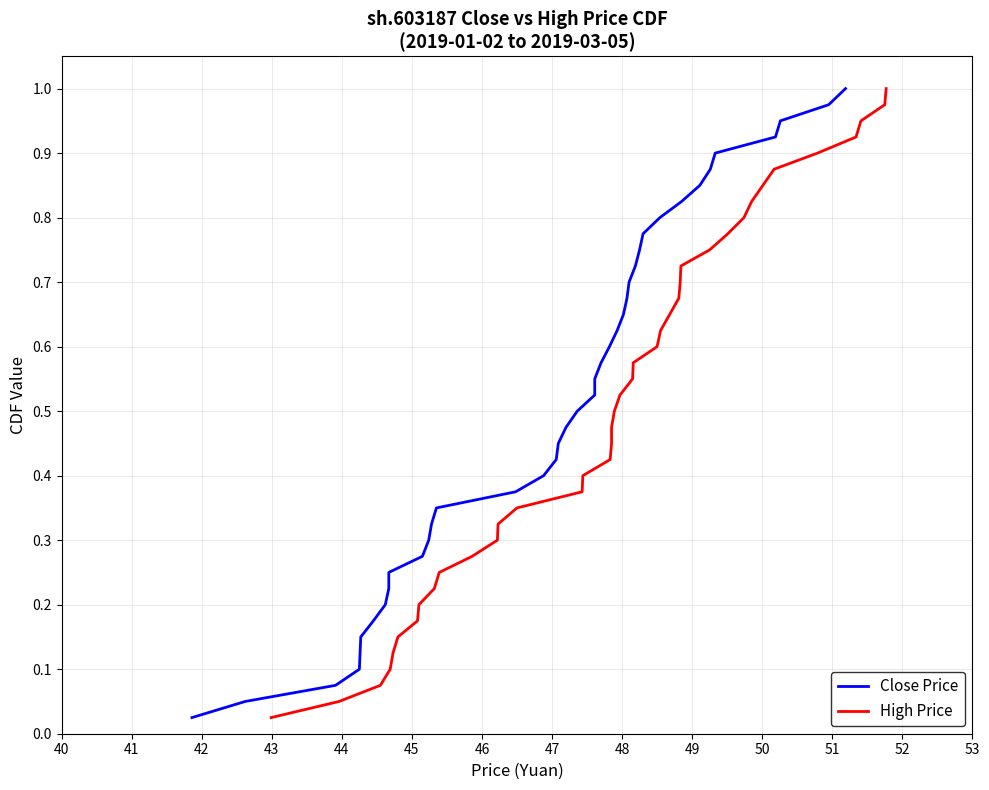

What are all the series names shown in the legend?

Close Price, High Price